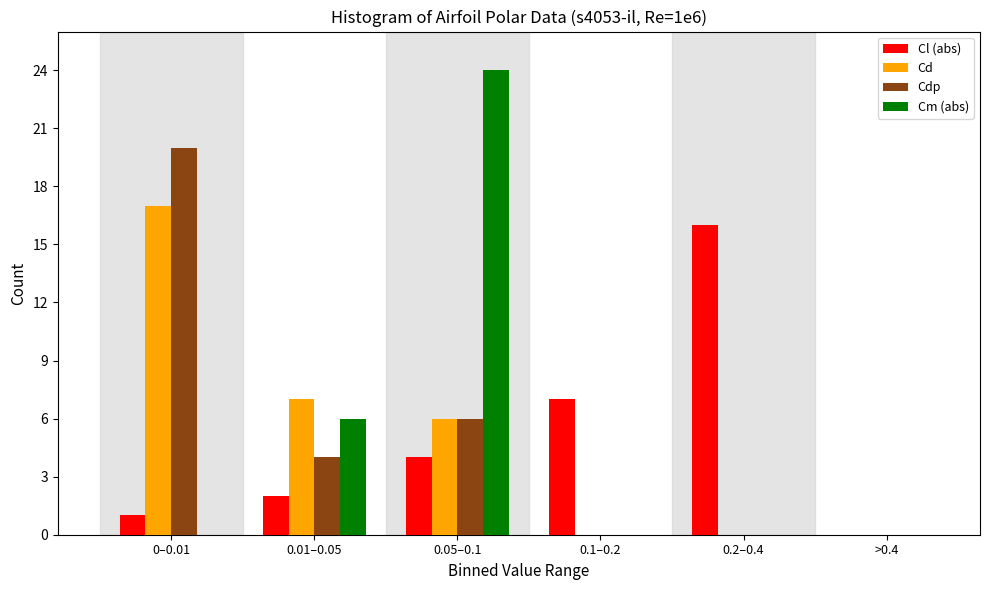

Reading left to right, list all the values displayed in this chart.

Cl (abs): 0–0.01=1	0.01–0.05=2	0.05–0.1=4	0.1–0.2=7	0.2–0.4=16	>0.4=0
Cd: 0–0.01=17	0.01–0.05=7	0.05–0.1=6	0.1–0.2=0	0.2–0.4=0	>0.4=0
Cdp: 0–0.01=20	0.01–0.05=4	0.05–0.1=6	0.1–0.2=0	0.2–0.4=0	>0.4=0
Cm (abs): 0–0.01=0	0.01–0.05=6	0.05–0.1=24	0.1–0.2=0	0.2–0.4=0	>0.4=0